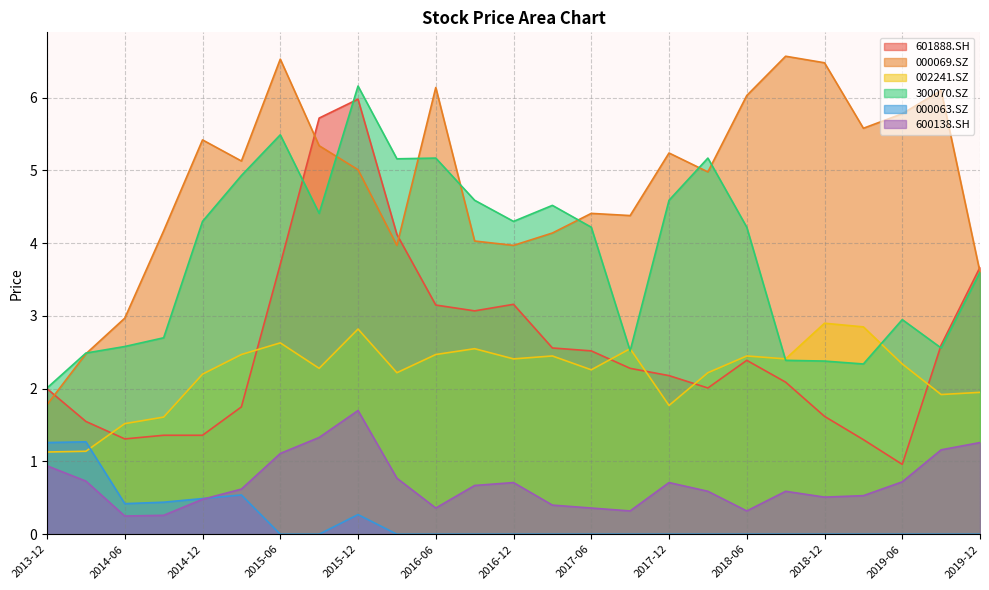

What is the label of the 8th point from the right?

2018-03